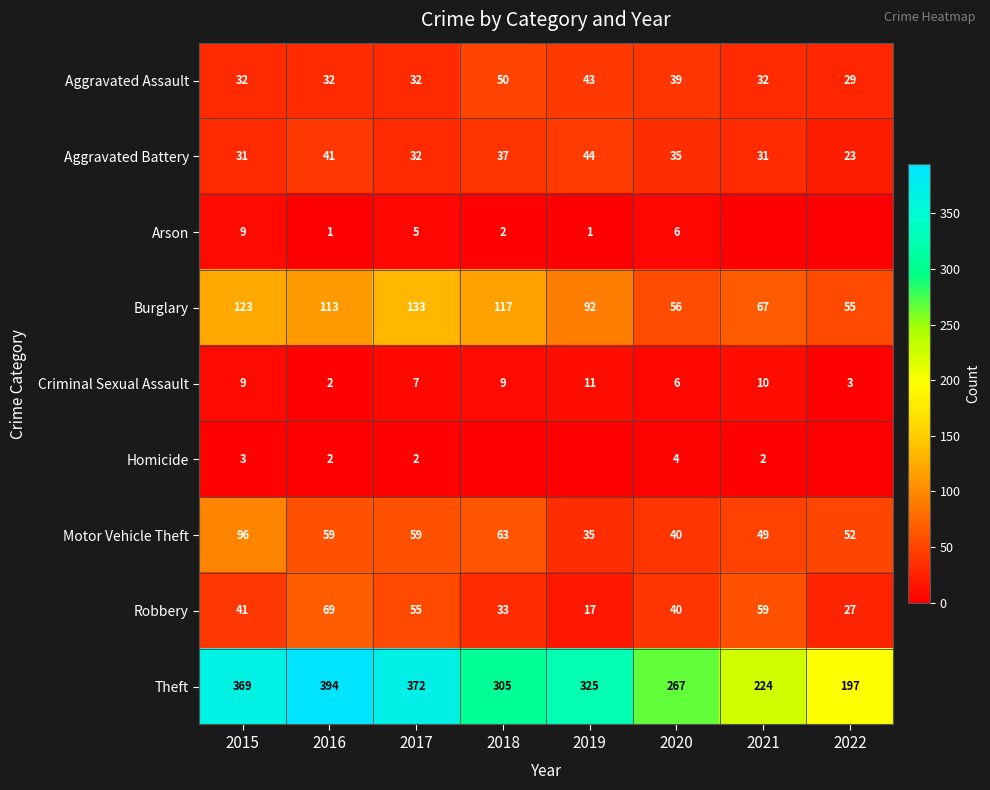

What is the sum of all Aggravated Battery values?

274